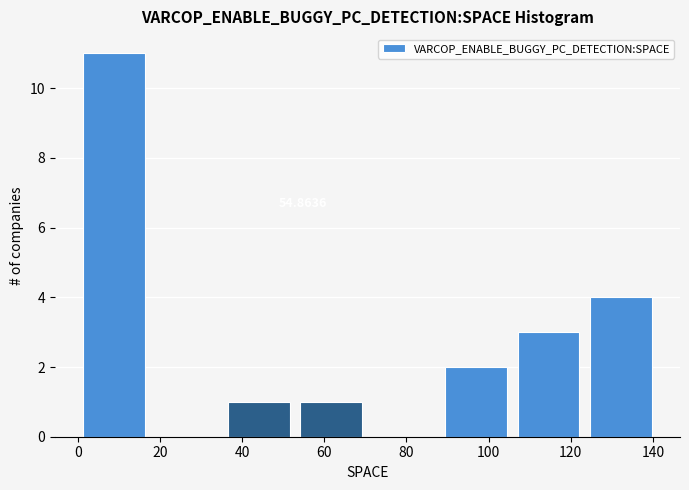

Which range on the x-axis has the tallest bar?

0 to 18